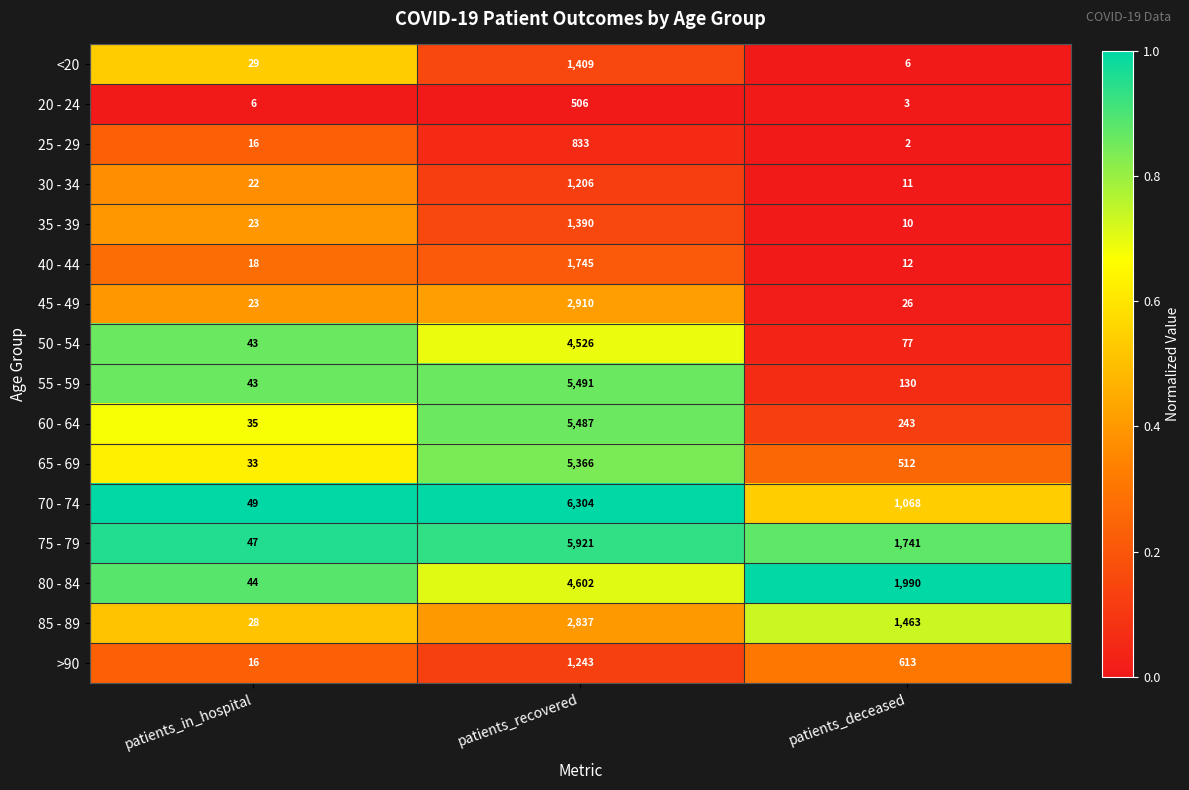

What value does the 60 - 64 series have at patients_recovered, to the nearest 100?

5500